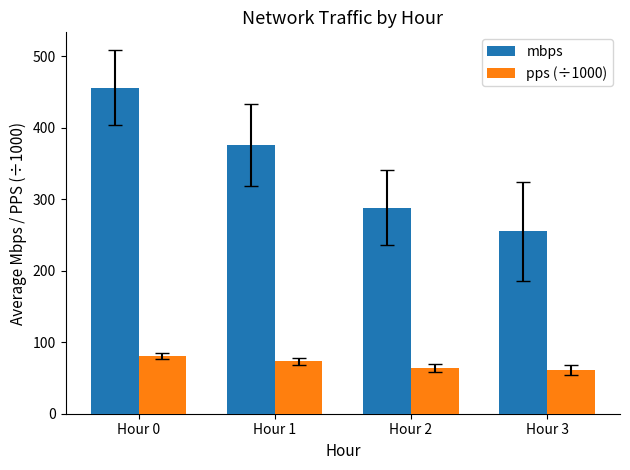

Which series changed the most between Hour 0 and Hour 1?

mbps